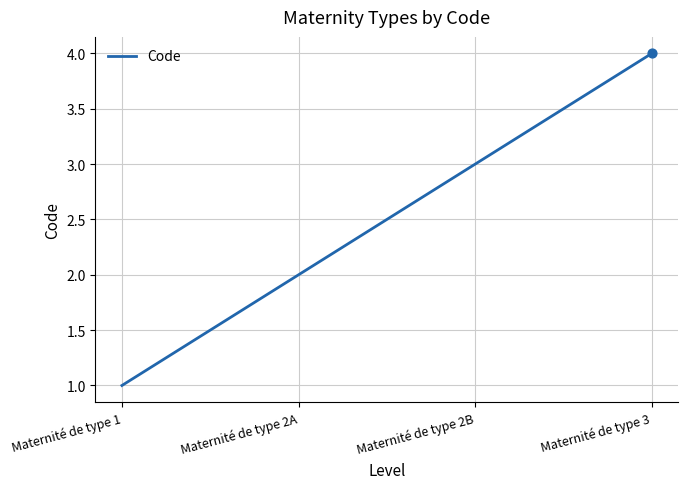

Between Maternité de type 2B and Maternité de type 1, which is larger?

Maternité de type 2B